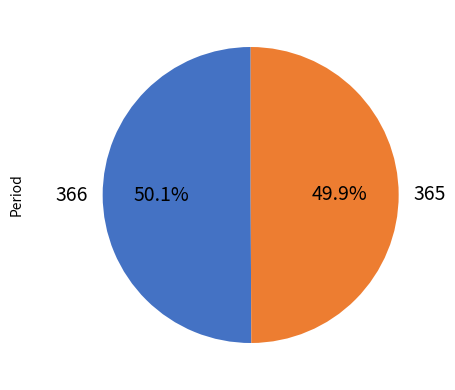

Is there any slice that represents more than half of the pie?

Yes